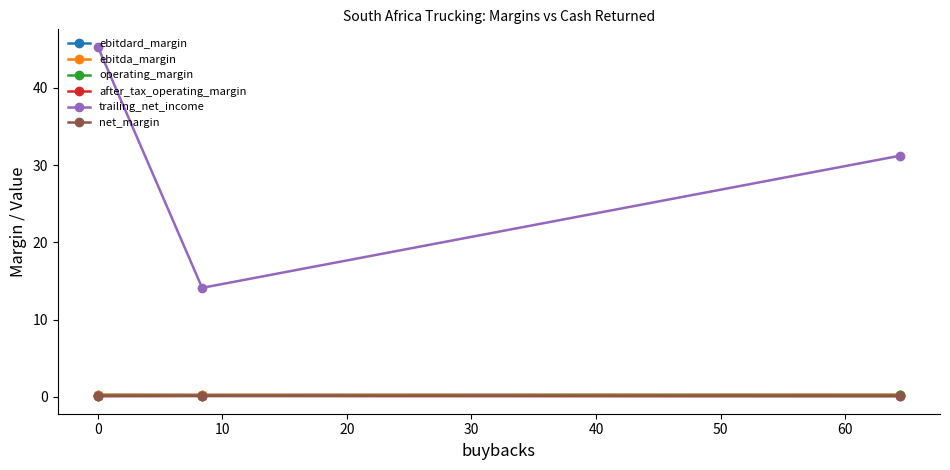

Does the chart have visible grid lines?

No